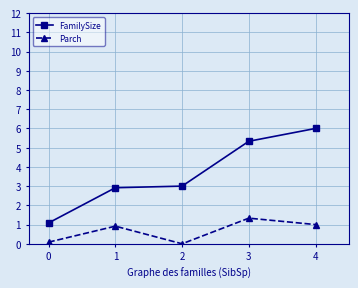

Where is the first local maximum for Parch?

1